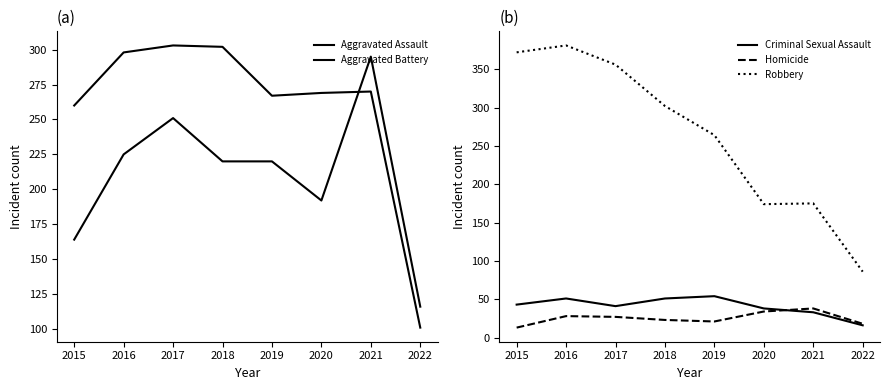

True or false: Homicide and Aggravated Assault intersect in this chart.

False